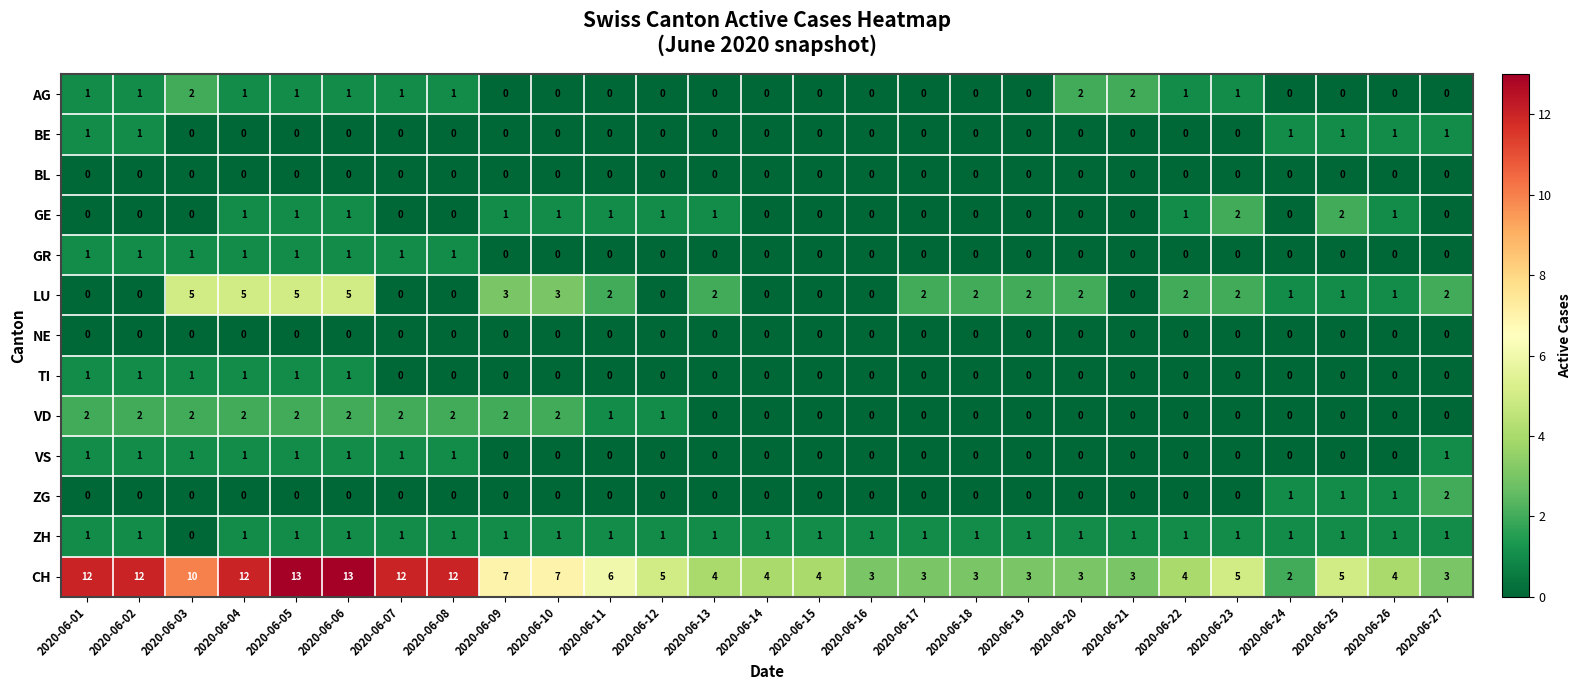

Which series changed the most between 2020-06-10 and 2020-06-21?

CH